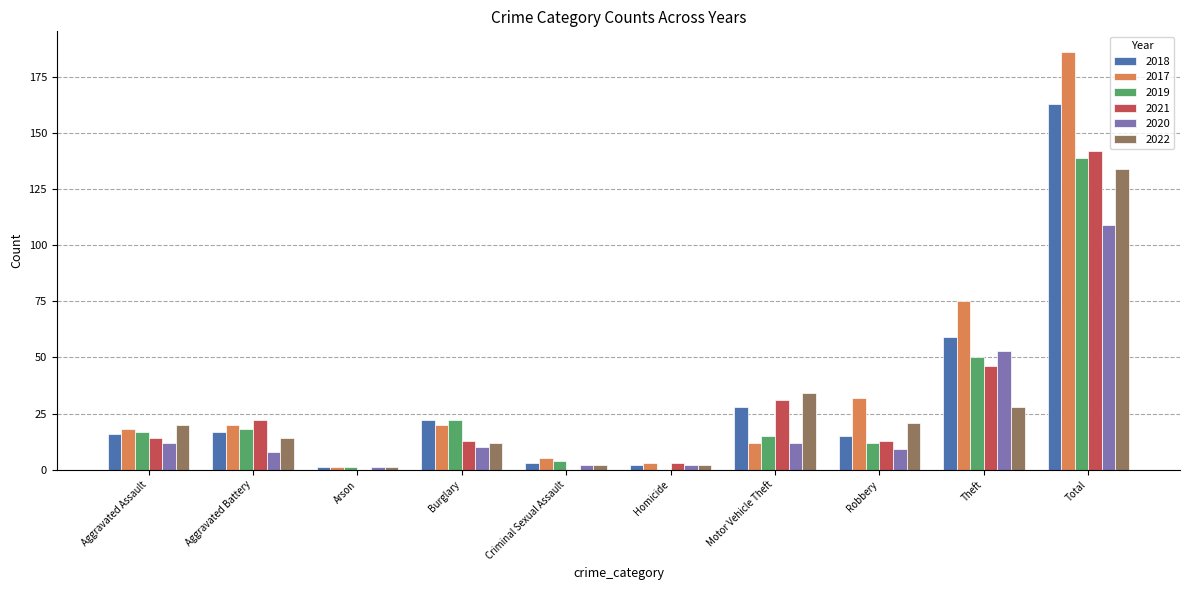

At which label is 2020 closest to 55?

Theft